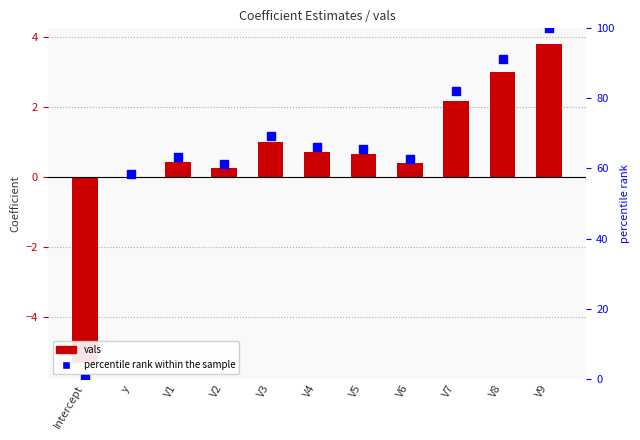

Which series has the largest total across all categories?

percentile rank within the sample